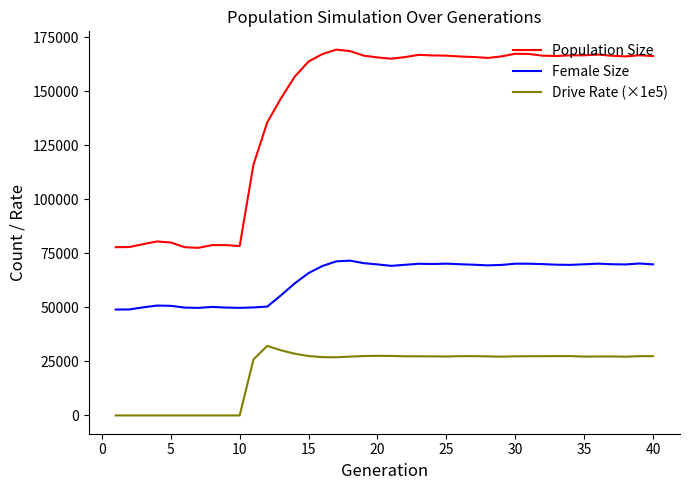

In Population Size, how many points are lower than both neighbors (excluding endpoints)?

6